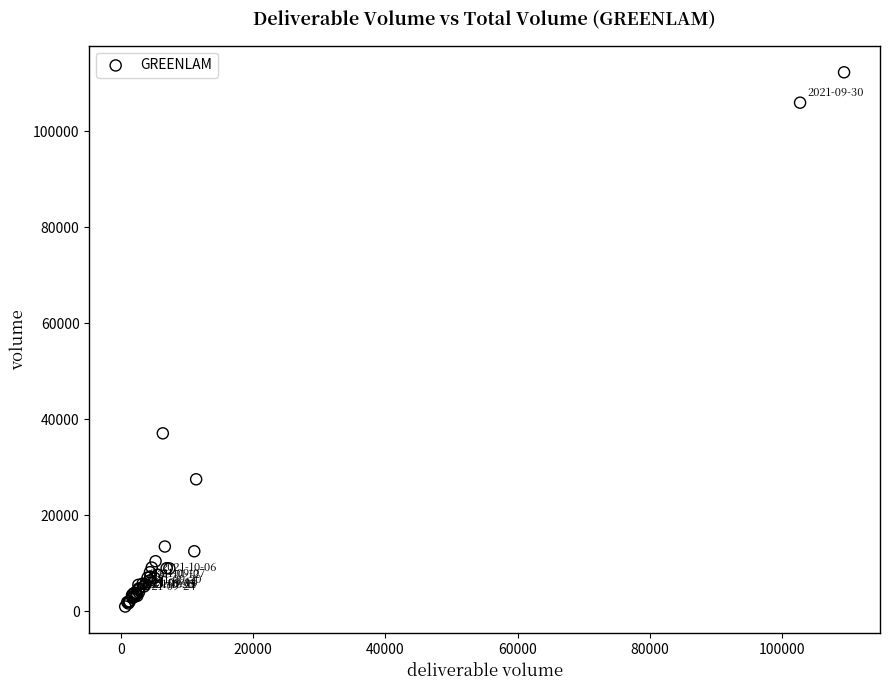

What Y value in the scatter plot is closest to 56641?

37077